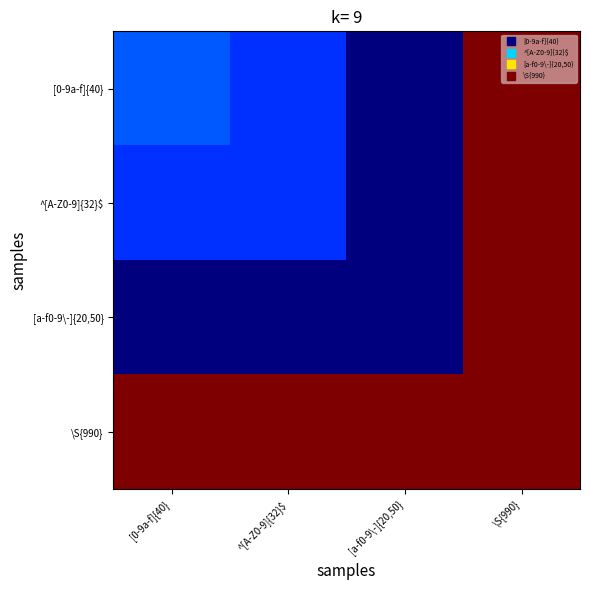

Which series changed the most between [0-9a-f]{40} and [a-f0-9\-]{20,50}?

[0-9a-f]{40}